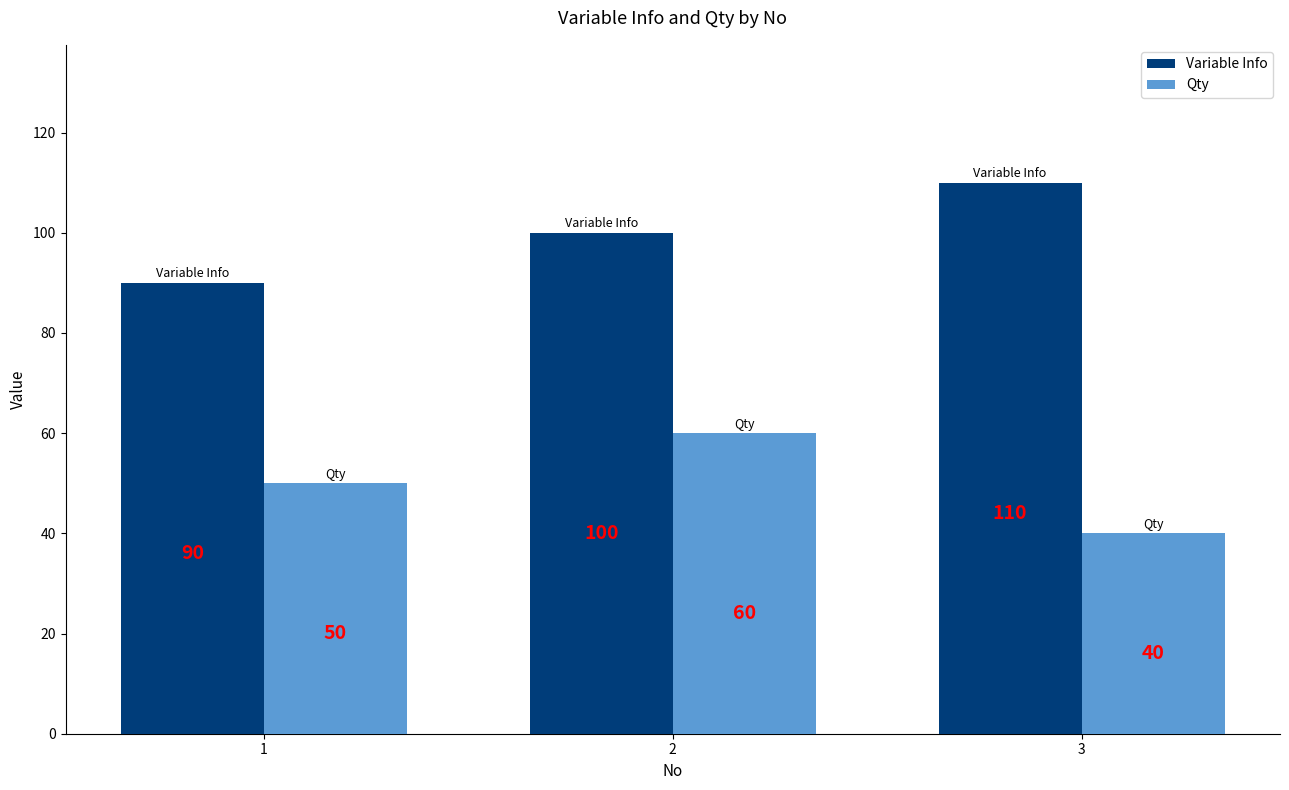

How many groups of bars are there?

3